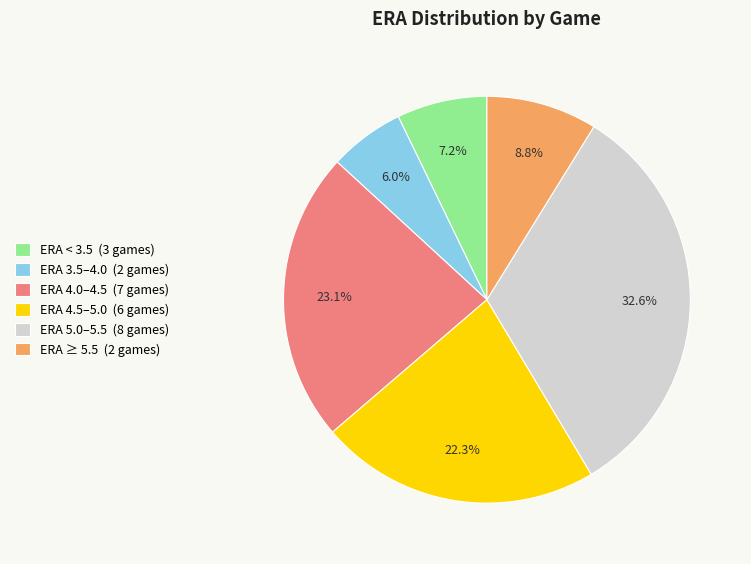

Which category has the biggest portion of the pie?

ERA 5.0–5.5 (8 games)